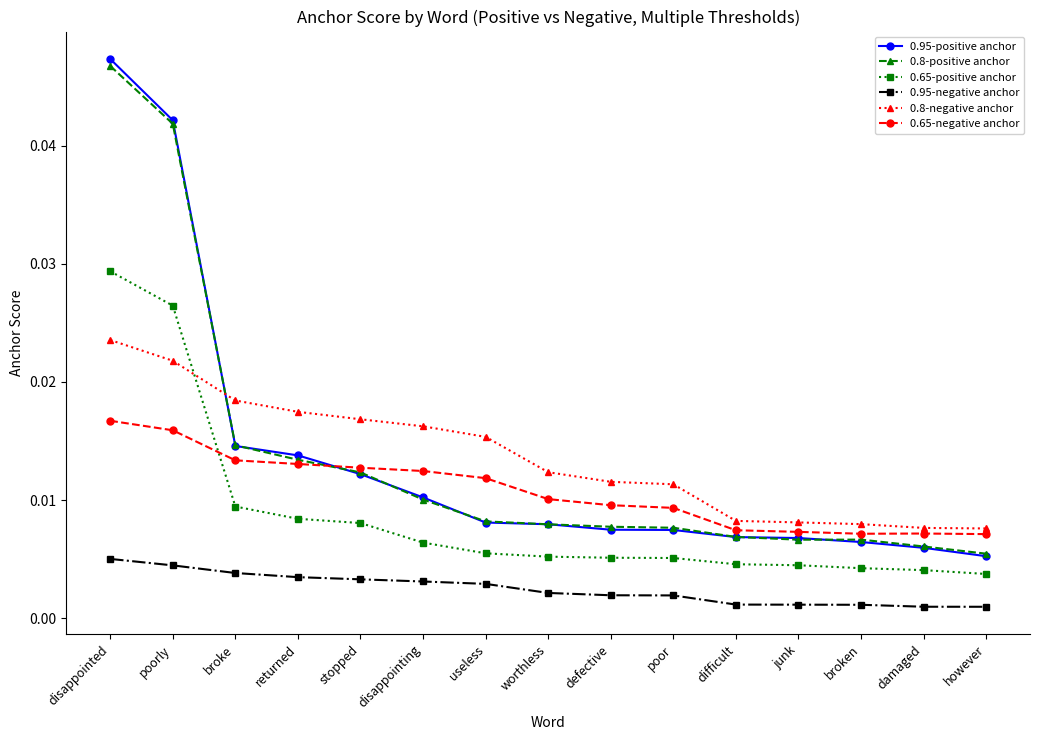

Is this an area chart (filled region under the line)?

No